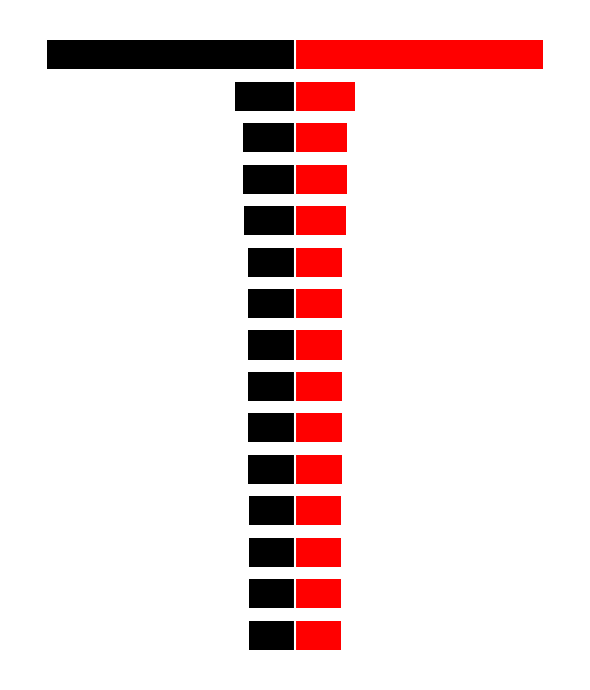

Are the bars grouped side by side (vs. stacked)?

Yes